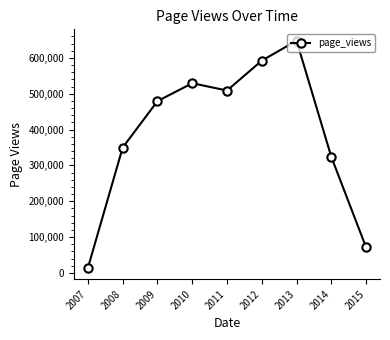

Rank the categories by value from highest to lowest.

2013, 2012, 2010, 2011, 2009, 2008, 2014, 2015, 2007